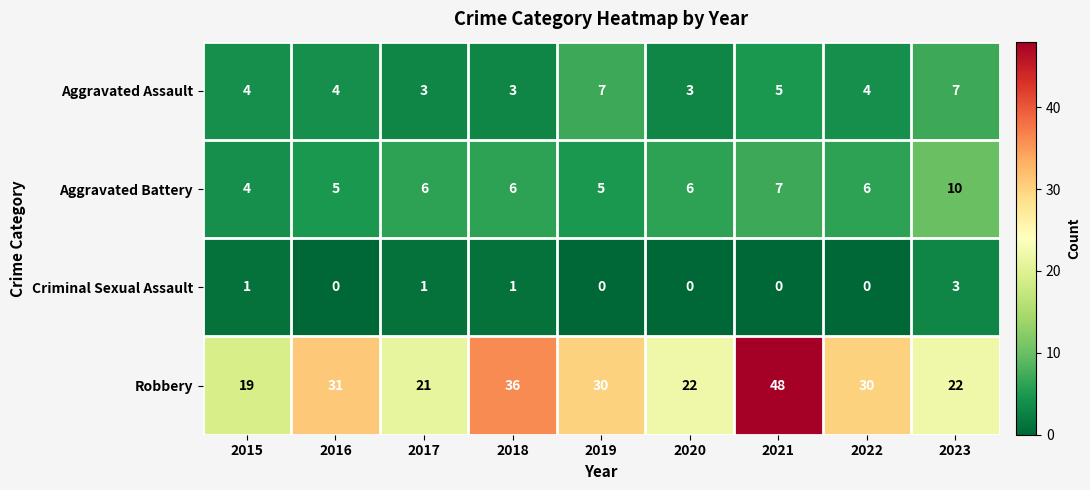

What is the spread (max minus min) of values at 2023?

19